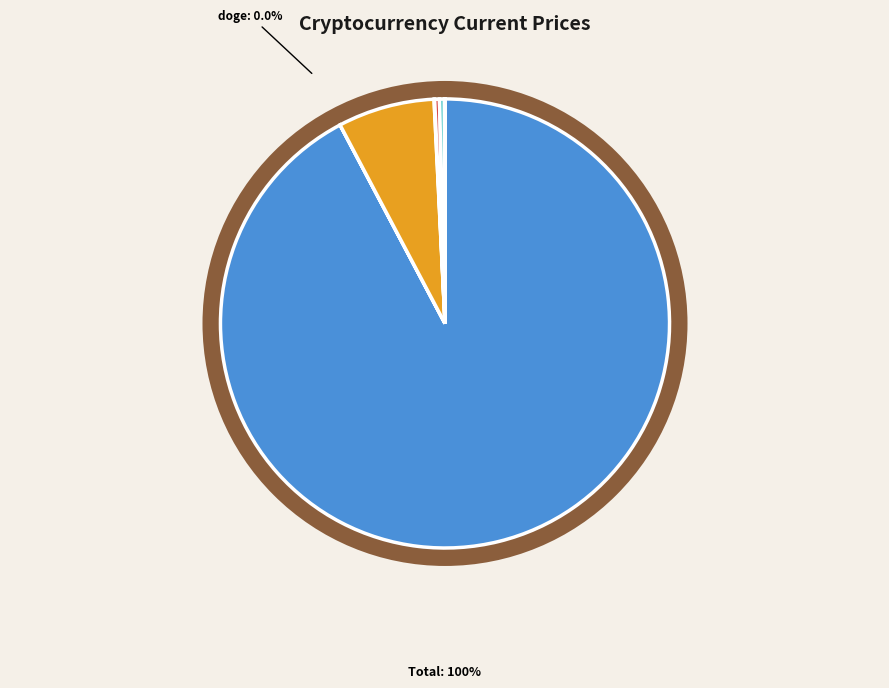

Which category has the smallest portion of the pie?

doge